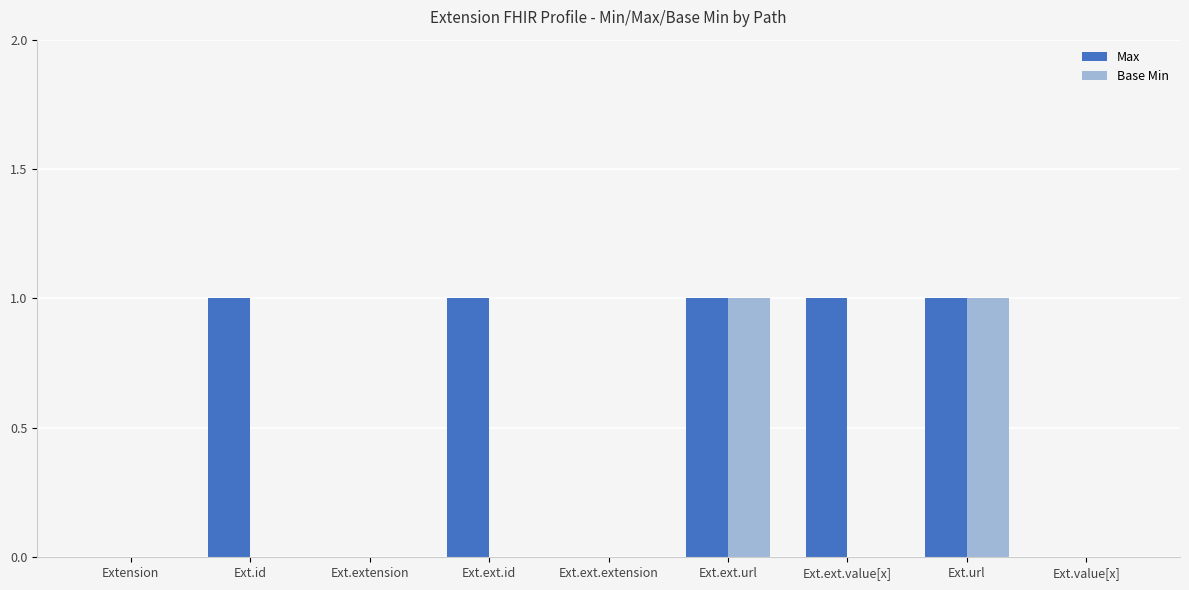

True or false: Max has a value of 0 at Ext.ext.id.

False